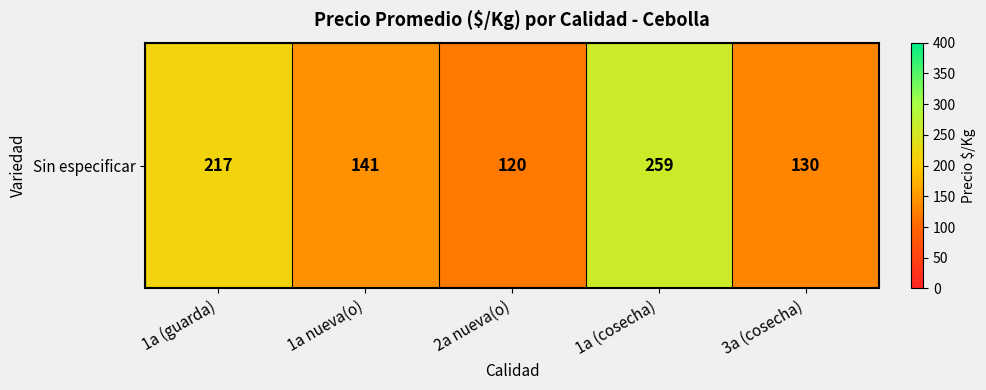

What is the difference between the second highest and second lowest values?

86.9